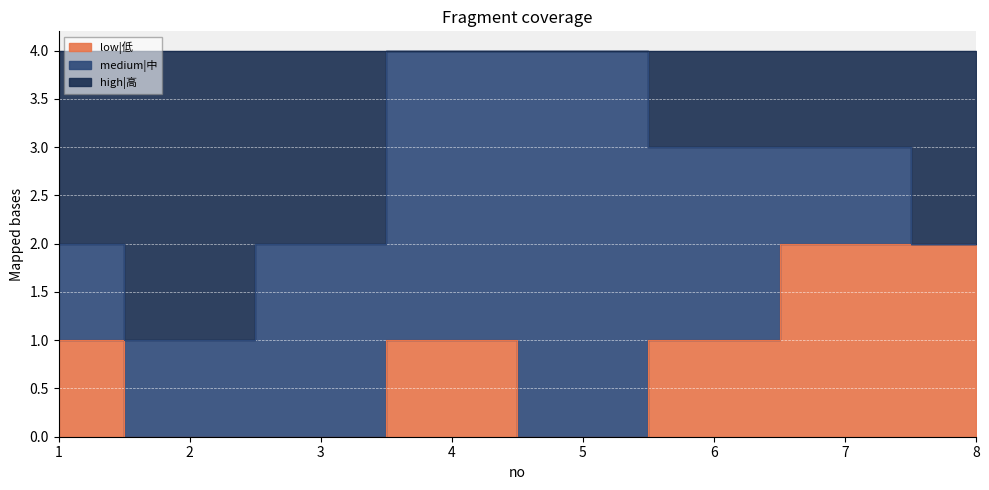

Where is high|高 nearest to the value 2?

1